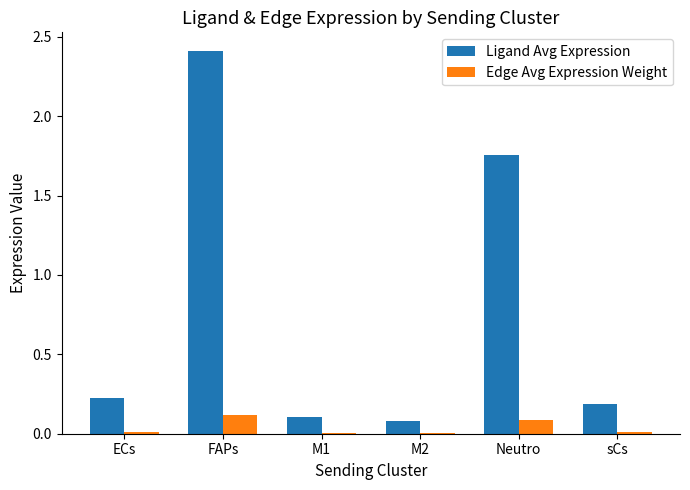

Between FAPs and M2, which series saw the biggest shift?

Ligand Avg Expression